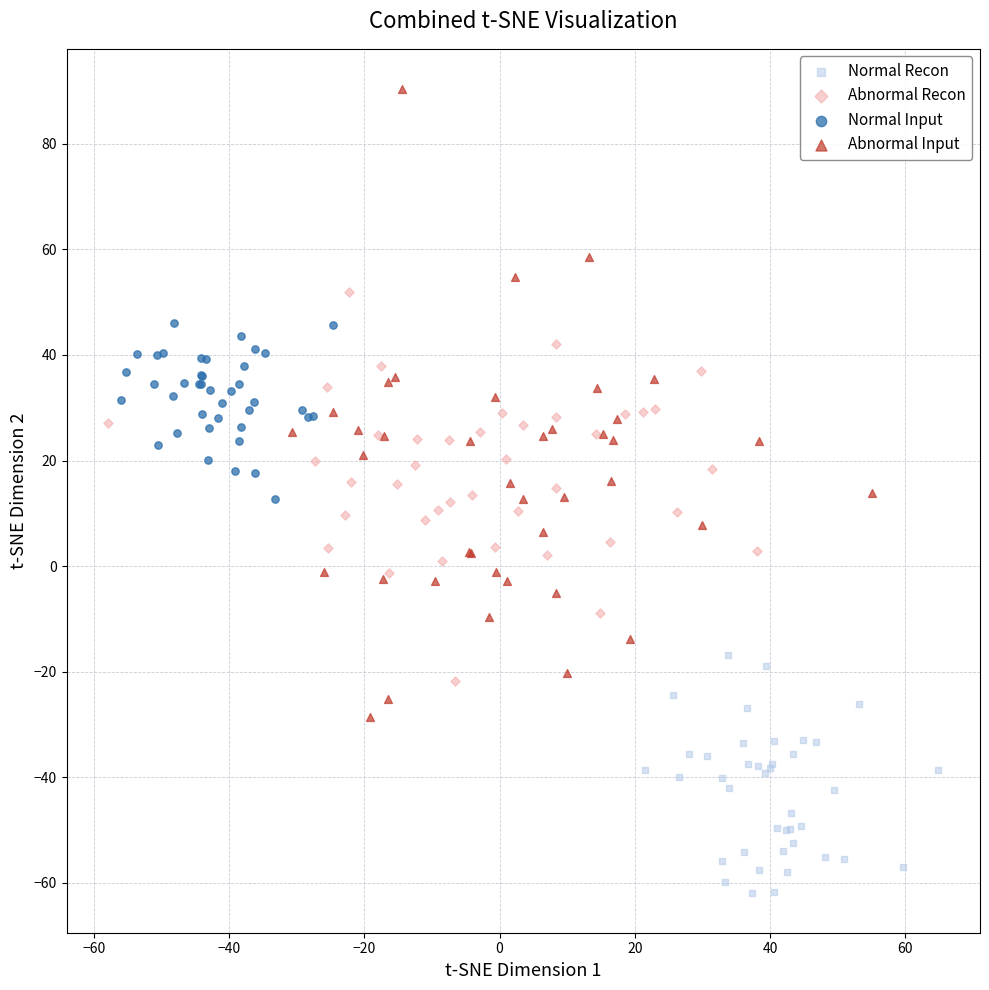

What are all the series names shown in the legend?

Normal Recon, Abnormal Recon, Normal Input, Abnormal Input